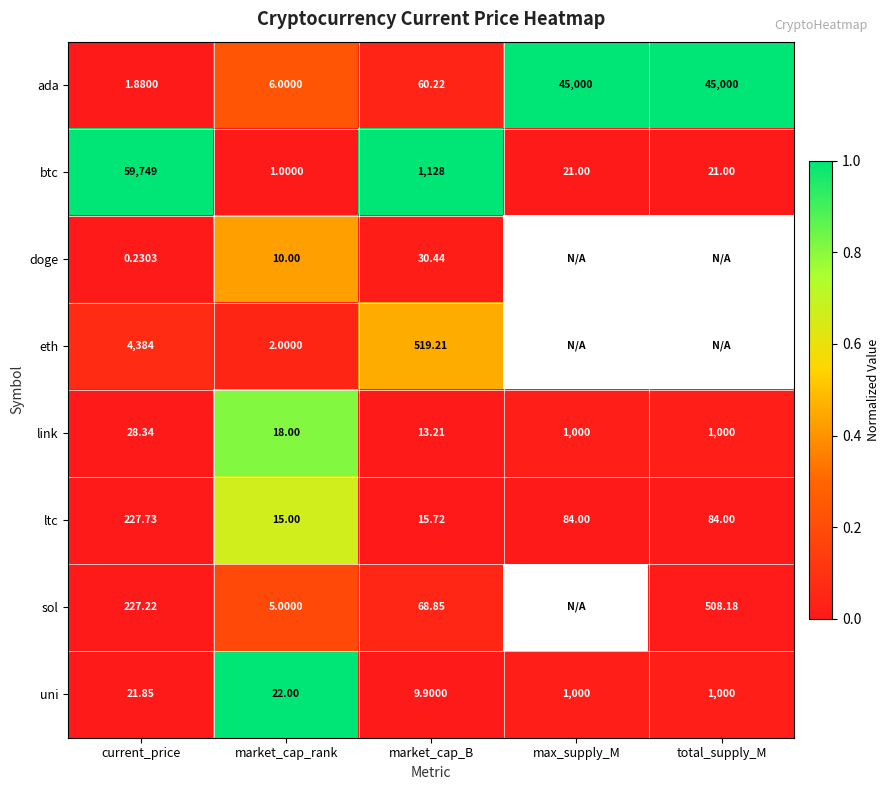

Is it true that ltc equals 0.0 at max_supply_M?

False